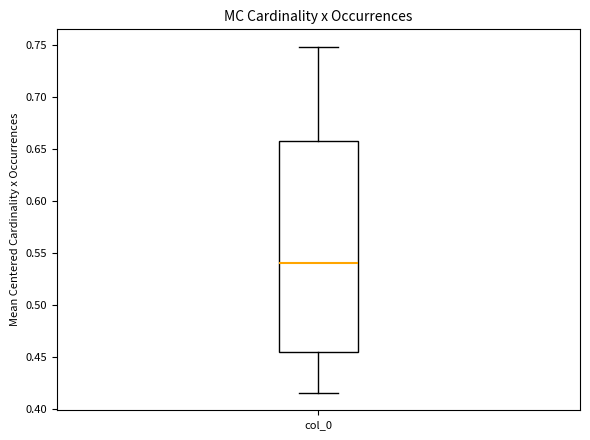

Read this box plot against the y-axis: the position of the median line, the range covered by the box, and the ends of both whiskers. The values are not printed on the chart, so give them approximately, as read against the axis.

median 0.540, box 0.455 to 0.655, whiskers 0.415 to 0.750